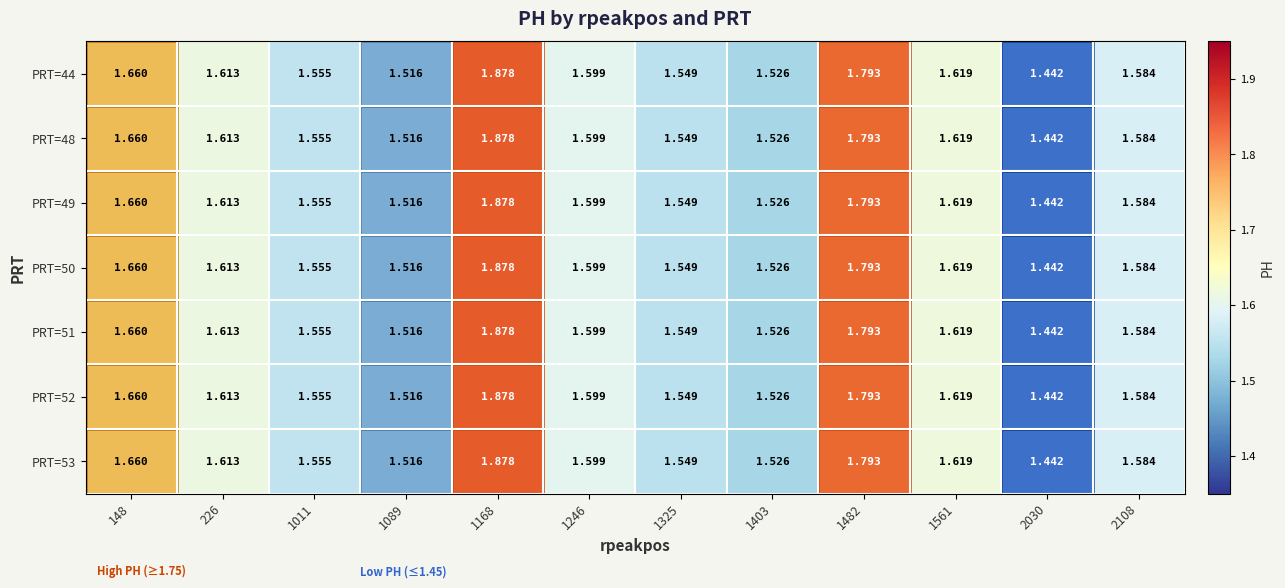

Is the value of PRT=52 at 1011 greater than the value of PRT=44 at 1168?

No